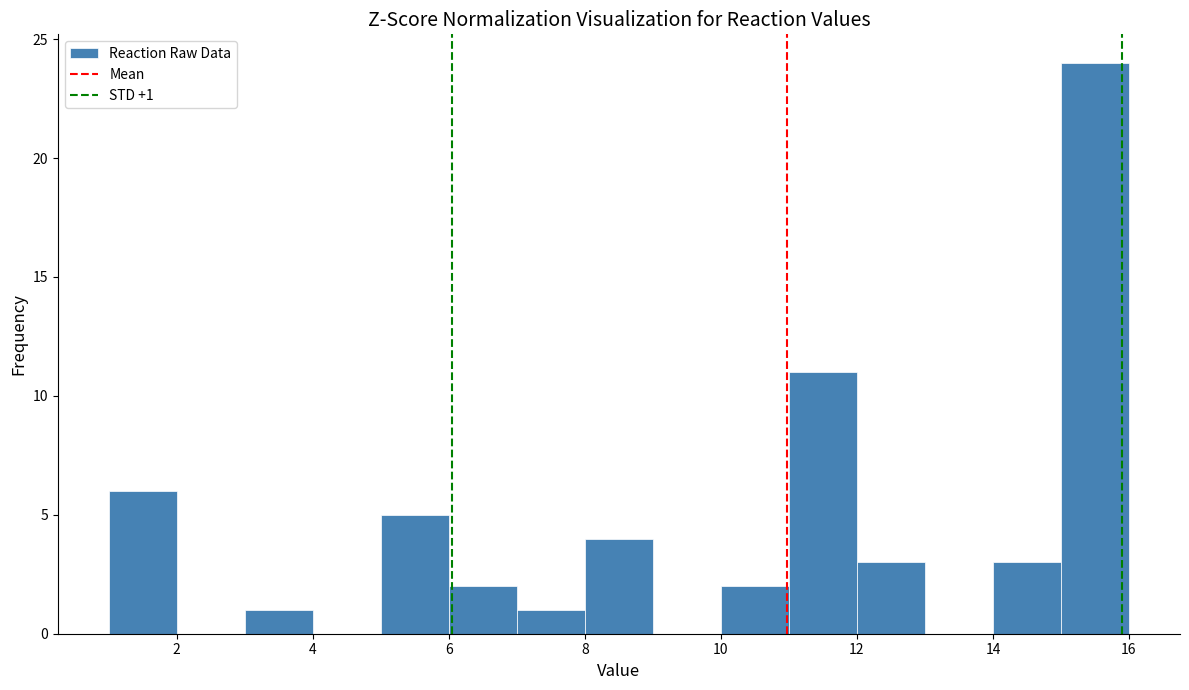

Over which range of the x-axis is the bar tallest?

15 to 16